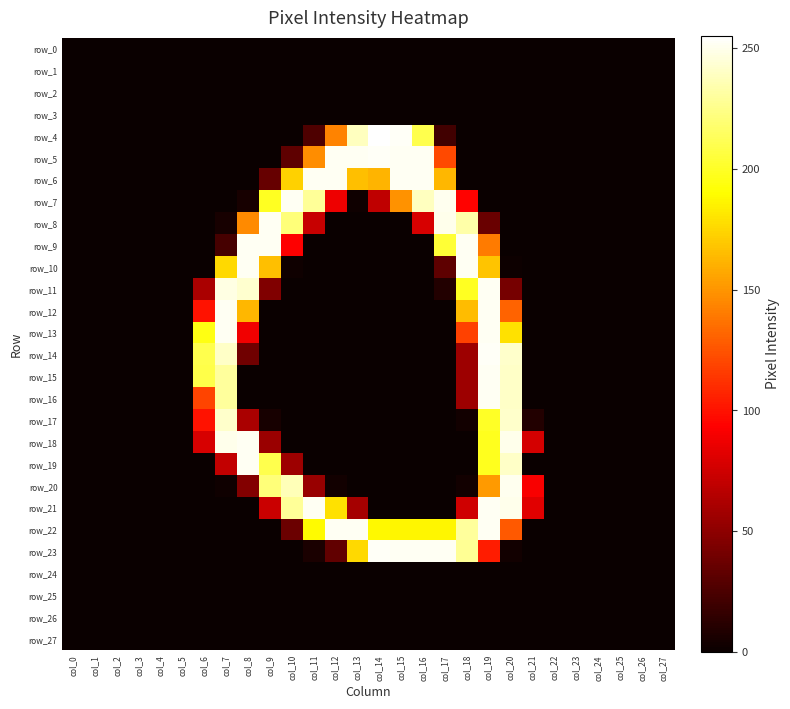

Reading right to left, extract all data points from this chart.

row_0: col_27=0	col_26=0	col_25=0	col_24=0	col_23=0	col_22=0	col_21=0	col_20=0	col_19=0	col_18=0	col_17=0	col_16=0	col_15=0	col_14=0	col_13=0	col_12=0	col_11=0	col_10=0	col_9=0	col_8=0	col_7=0	col_6=0	col_5=0	col_4=0	col_3=0	col_2=0	col_1=0	col_0=0
row_1: col_27=0	col_26=0	col_25=0	col_24=0	col_23=0	col_22=0	col_21=0	col_20=0	col_19=0	col_18=0	col_17=0	col_16=0	col_15=0	col_14=0	col_13=0	col_12=0	col_11=0	col_10=0	col_9=0	col_8=0	col_7=0	col_6=0	col_5=0	col_4=0	col_3=0	col_2=0	col_1=0	col_0=0
row_2: col_27=0	col_26=0	col_25=0	col_24=0	col_23=0	col_22=0	col_21=0	col_20=0	col_19=0	col_18=0	col_17=0	col_16=0	col_15=0	col_14=0	col_13=0	col_12=0	col_11=0	col_10=0	col_9=0	col_8=0	col_7=0	col_6=0	col_5=0	col_4=0	col_3=0	col_2=0	col_1=0	col_0=0
row_3: col_27=0	col_26=0	col_25=0	col_24=0	col_23=0	col_22=0	col_21=0	col_20=0	col_19=0	col_18=0	col_17=0	col_16=0	col_15=0	col_14=0	col_13=0	col_12=0	col_11=0	col_10=0	col_9=0	col_8=0	col_7=0	col_6=0	col_5=0	col_4=0	col_3=0	col_2=0	col_1=0	col_0=0
row_4: col_27=0	col_26=0	col_25=0	col_24=0	col_23=0	col_22=0	col_21=0	col_20=0	col_19=0	col_18=0	col_17=21	col_16=210	col_15=253	col_14=255	col_13=239	col_12=143	col_11=26	col_10=0	col_9=0	col_8=0	col_7=0	col_6=0	col_5=0	col_4=0	col_3=0	col_2=0	col_1=0	col_0=0
row_5: col_27=0	col_26=0	col_25=0	col_24=0	col_23=0	col_22=0	col_21=0	col_20=0	col_19=0	col_18=0	col_17=121	col_16=252	col_15=252	col_14=253	col_13=252	col_12=252	col_11=147	col_10=32	col_9=0	col_8=0	col_7=0	col_6=0	col_5=0	col_4=0	col_3=0	col_2=0	col_1=0	col_0=0
row_6: col_27=0	col_26=0	col_25=0	col_24=0	col_23=0	col_22=0	col_21=0	col_20=0	col_19=0	col_18=0	col_17=163	col_16=252	col_15=252	col_14=162	col_13=166	col_12=252	col_11=252	col_10=173	col_9=35	col_8=0	col_7=0	col_6=0	col_5=0	col_4=0	col_3=0	col_2=0	col_1=0	col_0=0
row_7: col_27=0	col_26=0	col_25=0	col_24=0	col_23=0	col_22=0	col_21=0	col_20=0	col_19=0	col_18=94	col_17=251	col_16=239	col_15=149	col_14=69	col_13=2	col_12=87	col_11=229	col_10=252	col_9=199	col_8=5	col_7=0	col_6=0	col_5=0	col_4=0	col_3=0	col_2=0	col_1=0	col_0=0
row_8: col_27=0	col_26=0	col_25=0	col_24=0	col_23=0	col_22=0	col_21=0	col_20=0	col_19=36	col_18=233	col_17=250	col_16=78	col_15=0	col_14=0	col_13=0	col_12=0	col_11=72	col_10=221	col_9=252	col_8=146	col_7=5	col_6=0	col_5=0	col_4=0	col_3=0	col_2=0	col_1=0	col_0=0
row_9: col_27=0	col_26=0	col_25=0	col_24=0	col_23=0	col_22=0	col_21=0	col_20=0	col_19=140	col_18=252	col_17=204	col_16=0	col_15=0	col_14=0	col_13=0	col_12=0	col_11=0	col_10=93	col_9=252	col_8=252	col_7=23	col_6=0	col_5=0	col_4=0	col_3=0	col_2=0	col_1=0	col_0=0
row_10: col_27=0	col_26=0	col_25=0	col_24=0	col_23=0	col_22=0	col_21=0	col_20=1	col_19=168	col_18=252	col_17=32	col_16=0	col_15=0	col_14=0	col_13=0	col_12=0	col_11=0	col_10=2	col_9=166	col_8=252	col_7=176	col_6=0	col_5=0	col_4=0	col_3=0	col_2=0	col_1=0	col_0=0
row_11: col_27=0	col_26=0	col_25=0	col_24=0	col_23=0	col_22=0	col_21=0	col_20=41	col_19=252	col_18=199	col_17=9	col_16=0	col_15=0	col_14=0	col_13=0	col_12=0	col_11=0	col_10=0	col_9=45	col_8=243	col_7=248	col_6=61	col_5=0	col_4=0	col_3=0	col_2=0	col_1=0	col_0=0
row_12: col_27=0	col_26=0	col_25=0	col_24=0	col_23=0	col_22=0	col_21=0	col_20=131	col_19=252	col_18=165	col_17=0	col_16=0	col_15=0	col_14=0	col_13=0	col_12=0	col_11=0	col_10=0	col_9=0	col_8=163	col_7=252	col_6=100	col_5=0	col_4=0	col_3=0	col_2=0	col_1=0	col_0=0
row_13: col_27=0	col_26=0	col_25=0	col_24=0	col_23=0	col_22=0	col_21=0	col_20=179	col_19=252	col_18=118	col_17=0	col_16=0	col_15=0	col_14=0	col_13=0	col_12=0	col_11=0	col_10=0	col_9=0	col_8=88	col_7=252	col_6=195	col_5=0	col_4=0	col_3=0	col_2=0	col_1=0	col_0=0
row_14: col_27=0	col_26=0	col_25=0	col_24=0	col_23=0	col_22=0	col_21=0	col_20=242	col_19=253	col_18=56	col_17=0	col_16=0	col_15=0	col_14=0	col_13=0	col_12=0	col_11=0	col_10=0	col_9=0	col_8=39	col_7=241	col_6=210	col_5=0	col_4=0	col_3=0	col_2=0	col_1=0	col_0=0
row_15: col_27=0	col_26=0	col_25=0	col_24=0	col_23=0	col_22=0	col_21=0	col_20=241	col_19=252	col_18=56	col_17=0	col_16=0	col_15=0	col_14=0	col_13=0	col_12=0	col_11=0	col_10=0	col_9=0	col_8=0	col_7=230	col_6=209	col_5=0	col_4=0	col_3=0	col_2=0	col_1=0	col_0=0
row_16: col_27=0	col_26=0	col_25=0	col_24=0	col_23=0	col_22=0	col_21=0	col_20=241	col_19=252	col_18=56	col_17=0	col_16=0	col_15=0	col_14=0	col_13=0	col_12=0	col_11=0	col_10=0	col_9=0	col_8=0	col_7=230	col_6=119	col_5=0	col_4=0	col_3=0	col_2=0	col_1=0	col_0=0
row_17: col_27=0	col_26=0	col_25=0	col_24=0	col_23=0	col_22=0	col_21=9	col_20=242	col_19=200	col_18=3	col_17=0	col_16=0	col_15=0	col_14=0	col_13=0	col_12=0	col_11=0	col_10=0	col_9=5	col_8=61	col_7=242	col_6=100	col_5=0	col_4=0	col_3=0	col_2=0	col_1=0	col_0=0
row_18: col_27=0	col_26=0	col_25=0	col_24=0	col_23=0	col_22=0	col_21=77	col_20=250	col_19=198	col_18=0	col_17=0	col_16=0	col_15=0	col_14=0	col_13=0	col_12=0	col_11=0	col_10=0	col_9=55	col_8=252	col_7=250	col_6=78	col_5=0	col_4=0	col_3=0	col_2=0	col_1=0	col_0=0
row_19: col_27=0	col_26=0	col_25=0	col_24=0	col_23=0	col_22=0	col_21=0	col_20=241	col_19=198	col_18=0	col_17=0	col_16=0	col_15=0	col_14=0	col_13=0	col_12=0	col_11=0	col_10=56	col_9=210	col_8=252	col_7=70	col_6=0	col_5=0	col_4=0	col_3=0	col_2=0	col_1=0	col_0=0
row_20: col_27=0	col_26=0	col_25=0	col_24=0	col_23=0	col_22=0	col_21=91	col_20=251	col_19=152	col_18=3	col_17=0	col_16=0	col_15=0	col_14=0	col_13=0	col_12=3	col_11=54	col_10=237	col_9=221	col_8=46	col_7=2	col_6=0	col_5=0	col_4=0	col_3=0	col_2=0	col_1=0	col_0=0
row_21: col_27=0	col_26=0	col_25=0	col_24=0	col_23=0	col_22=0	col_21=82	col_20=250	col_19=252	col_18=75	col_17=0	col_16=0	col_15=0	col_14=0	col_13=59	col_12=179	col_11=252	col_10=229	col_9=73	col_8=0	col_7=0	col_6=0	col_5=0	col_4=0	col_3=0	col_2=0	col_1=0	col_0=0
row_22: col_27=0	col_26=0	col_25=0	col_24=0	col_23=0	col_22=0	col_21=0	col_20=127	col_19=252	col_18=230	col_17=187	col_16=187	col_15=187	col_14=188	col_13=252	col_12=252	col_11=189	col_10=37	col_9=0	col_8=0	col_7=0	col_6=0	col_5=0	col_4=0	col_3=0	col_2=0	col_1=0	col_0=0
row_23: col_27=0	col_26=0	col_25=0	col_24=0	col_23=0	col_22=0	col_21=0	col_20=3	col_19=104	col_18=228	col_17=252	col_16=252	col_15=252	col_14=253	col_13=176	col_12=33	col_11=6	col_10=0	col_9=0	col_8=0	col_7=0	col_6=0	col_5=0	col_4=0	col_3=0	col_2=0	col_1=0	col_0=0
row_24: col_27=0	col_26=0	col_25=0	col_24=0	col_23=0	col_22=0	col_21=0	col_20=0	col_19=0	col_18=0	col_17=0	col_16=0	col_15=0	col_14=0	col_13=0	col_12=0	col_11=0	col_10=0	col_9=0	col_8=0	col_7=0	col_6=0	col_5=0	col_4=0	col_3=0	col_2=0	col_1=0	col_0=0
row_25: col_27=0	col_26=0	col_25=0	col_24=0	col_23=0	col_22=0	col_21=0	col_20=0	col_19=0	col_18=0	col_17=0	col_16=0	col_15=0	col_14=0	col_13=0	col_12=0	col_11=0	col_10=0	col_9=0	col_8=0	col_7=0	col_6=0	col_5=0	col_4=0	col_3=0	col_2=0	col_1=0	col_0=0
row_26: col_27=0	col_26=0	col_25=0	col_24=0	col_23=0	col_22=0	col_21=0	col_20=0	col_19=0	col_18=0	col_17=0	col_16=0	col_15=0	col_14=0	col_13=0	col_12=0	col_11=0	col_10=0	col_9=0	col_8=0	col_7=0	col_6=0	col_5=0	col_4=0	col_3=0	col_2=0	col_1=0	col_0=0
row_27: col_27=0	col_26=0	col_25=0	col_24=0	col_23=0	col_22=0	col_21=0	col_20=0	col_19=0	col_18=0	col_17=0	col_16=0	col_15=0	col_14=0	col_13=0	col_12=0	col_11=0	col_10=0	col_9=0	col_8=0	col_7=0	col_6=0	col_5=0	col_4=0	col_3=0	col_2=0	col_1=0	col_0=0